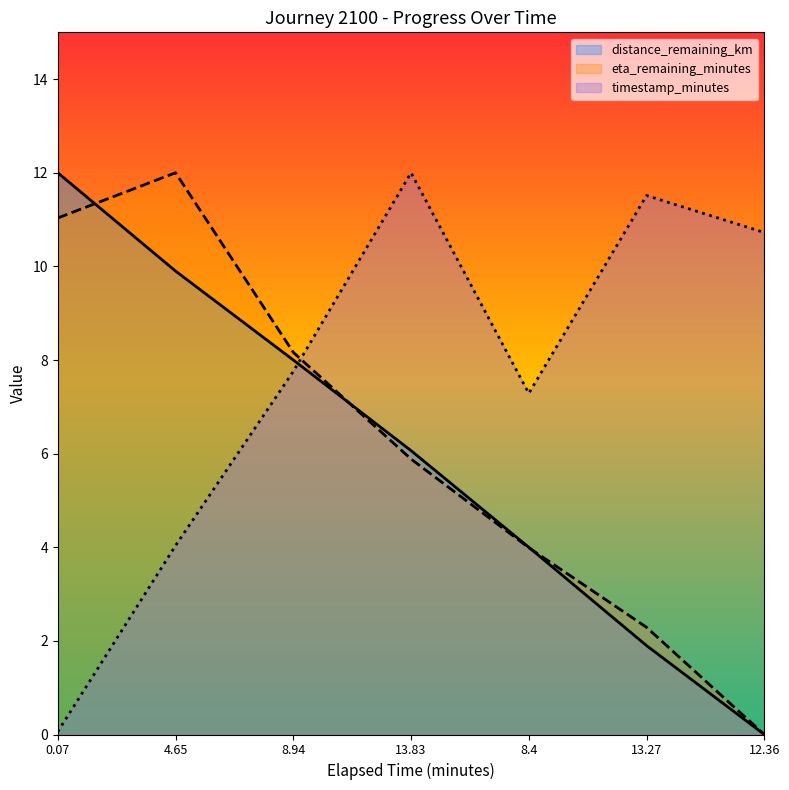

Reading right to left, list all the values displayed in this chart.

timestamp_minutes: 10.7	11.5	7.3	12.0	7.8	4.0	0.1
distance_remaining_km: 0.0	1.9	4.0	6.1	8.0	9.9	12.0
eta_remaining_minutes: 0.0	2.3	4.0	5.9	8.2	12.0	11.0